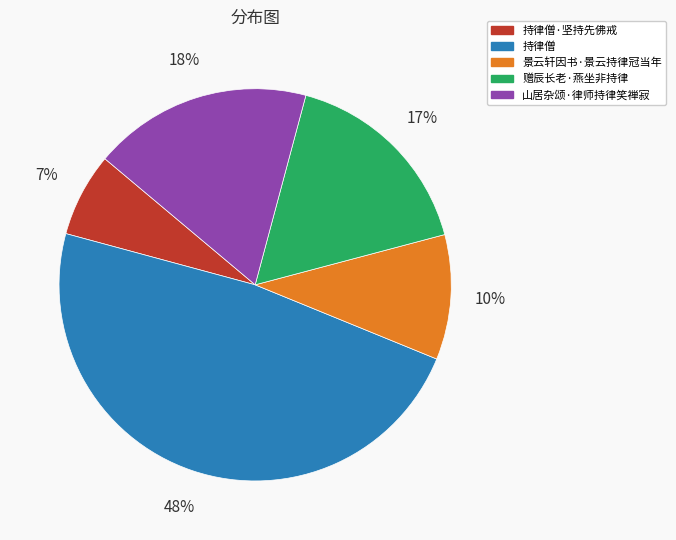

Combined, do 持律僧 and 持律僧·坚持先佛戒 account for over 50%?

Yes